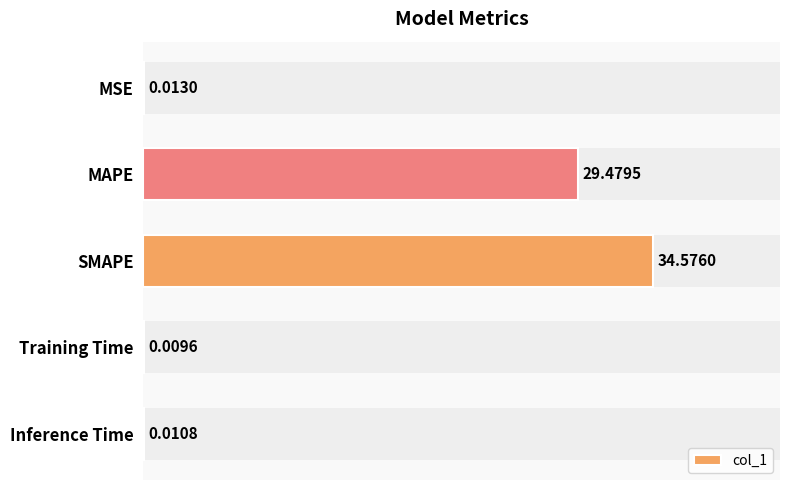

List the labels in order of value, largest first.

SMAPE, MAPE, MSE, Inference Time, Training Time